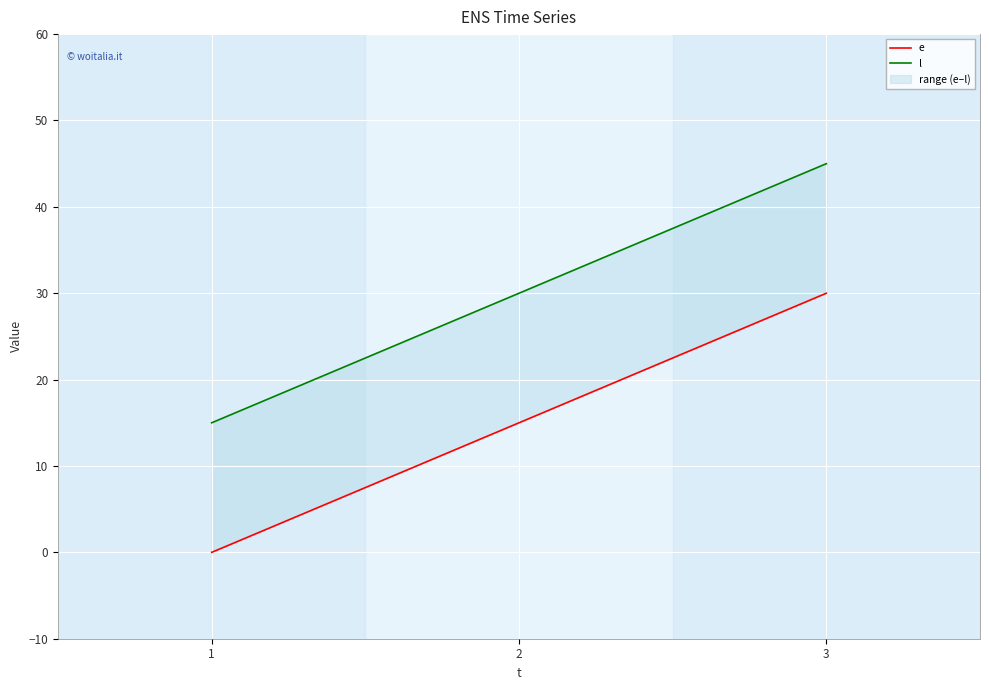

How many values in the l series are below 30?

1